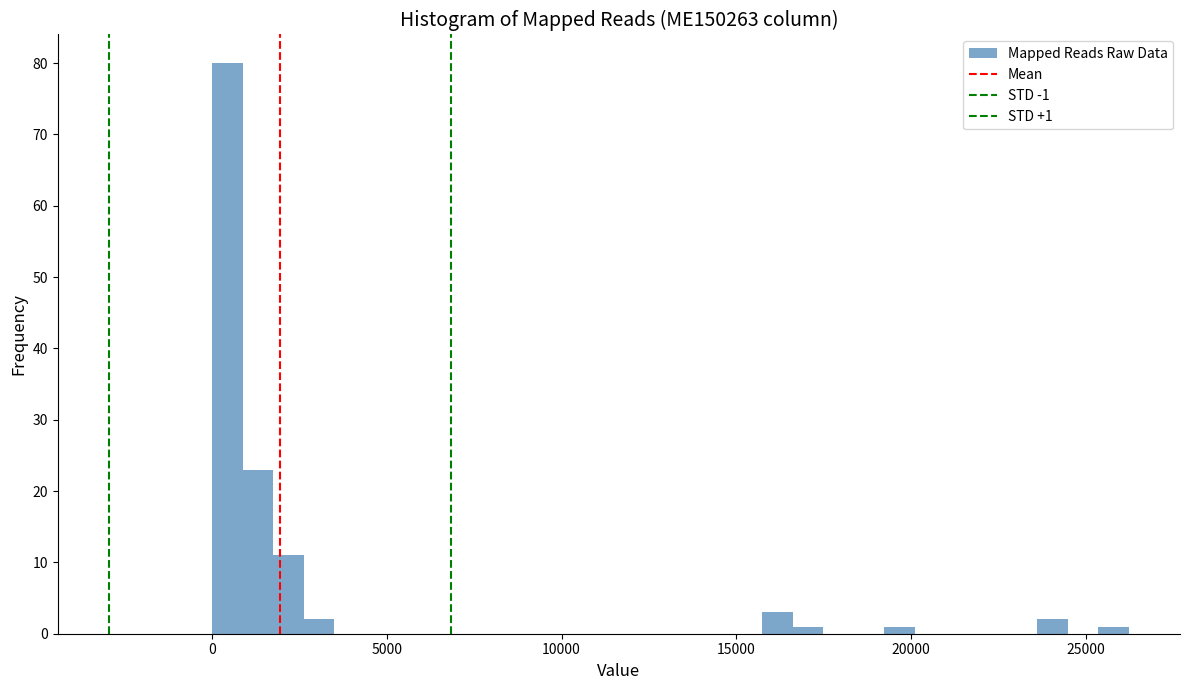

Read against the x-axis, roughly where is the centre of the tallest bar?

500